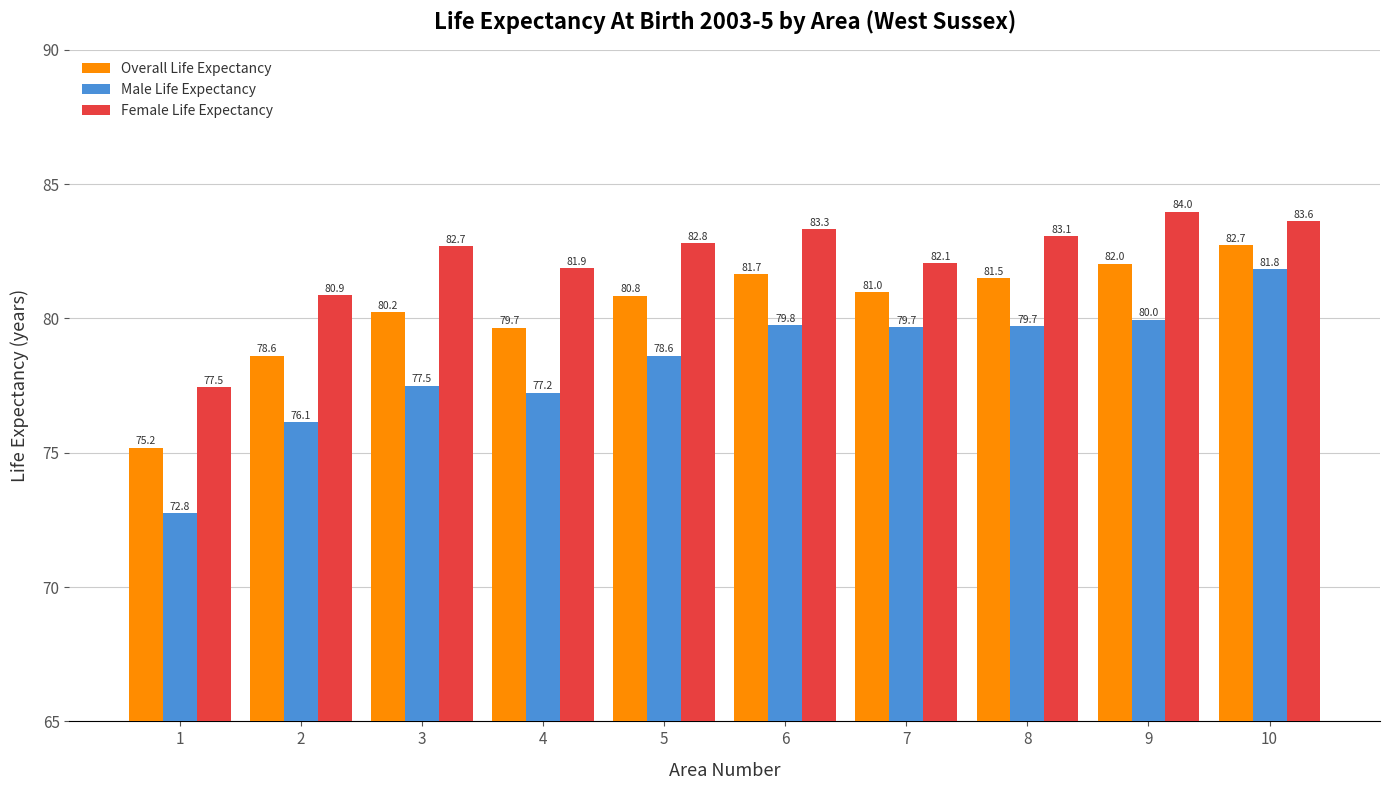

How many bars are there in total?

30